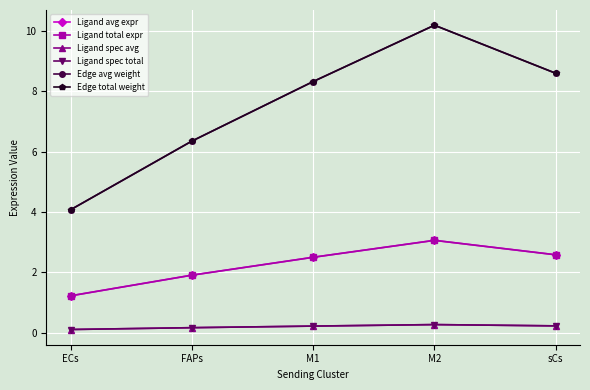

Is this an area chart (filled region under the line)?

No